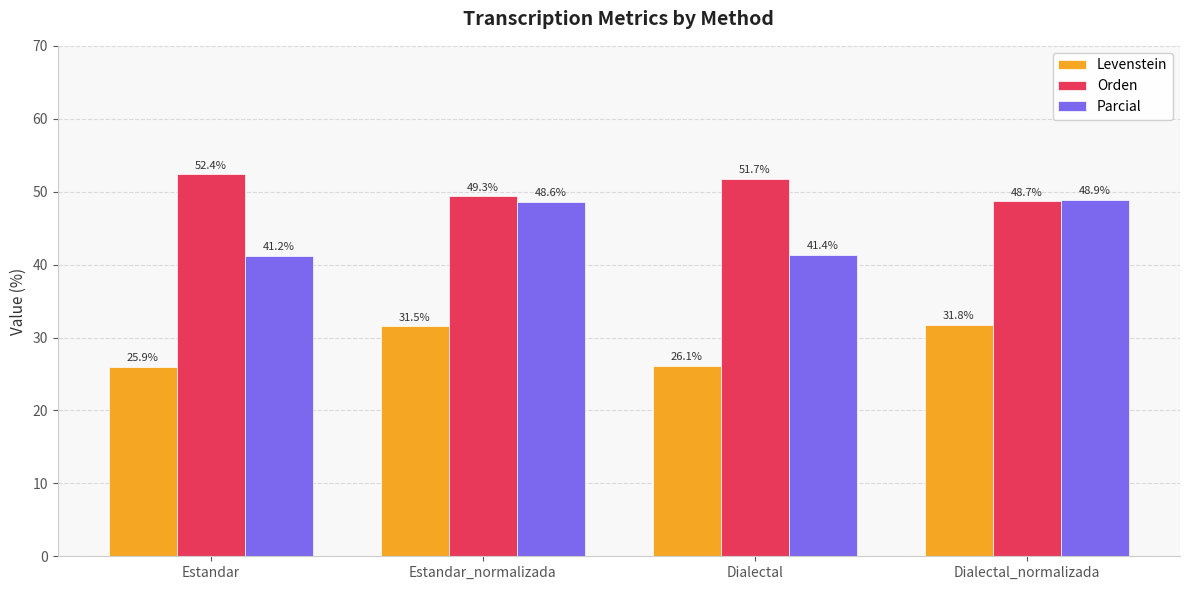

Which series has the largest range (max minus min)?

Parcial